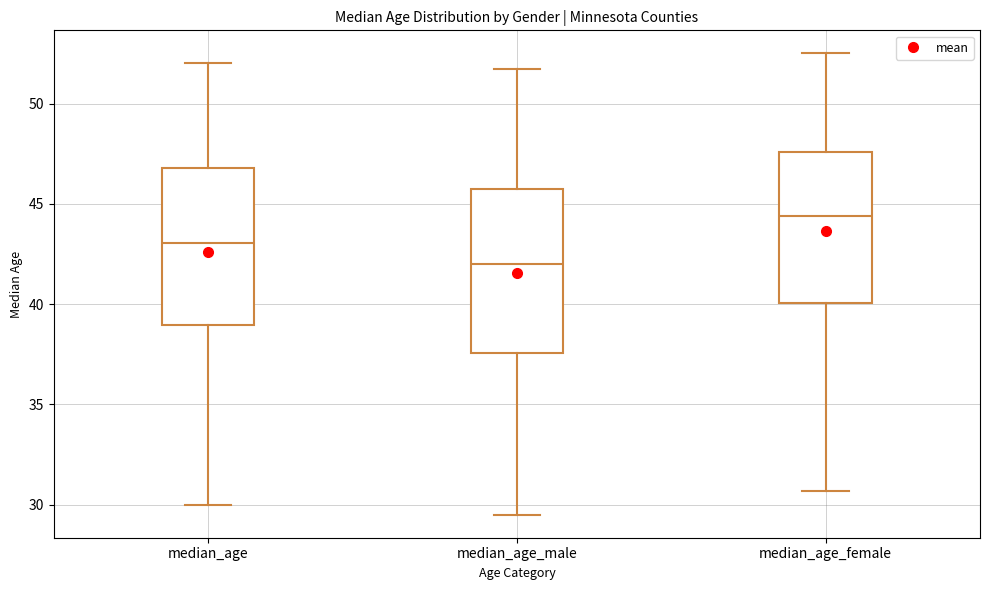

Where does the median line of the box for median_age sit on the y-axis? The values are not printed on the chart, so give them approximately, as read against the axis.

43.0